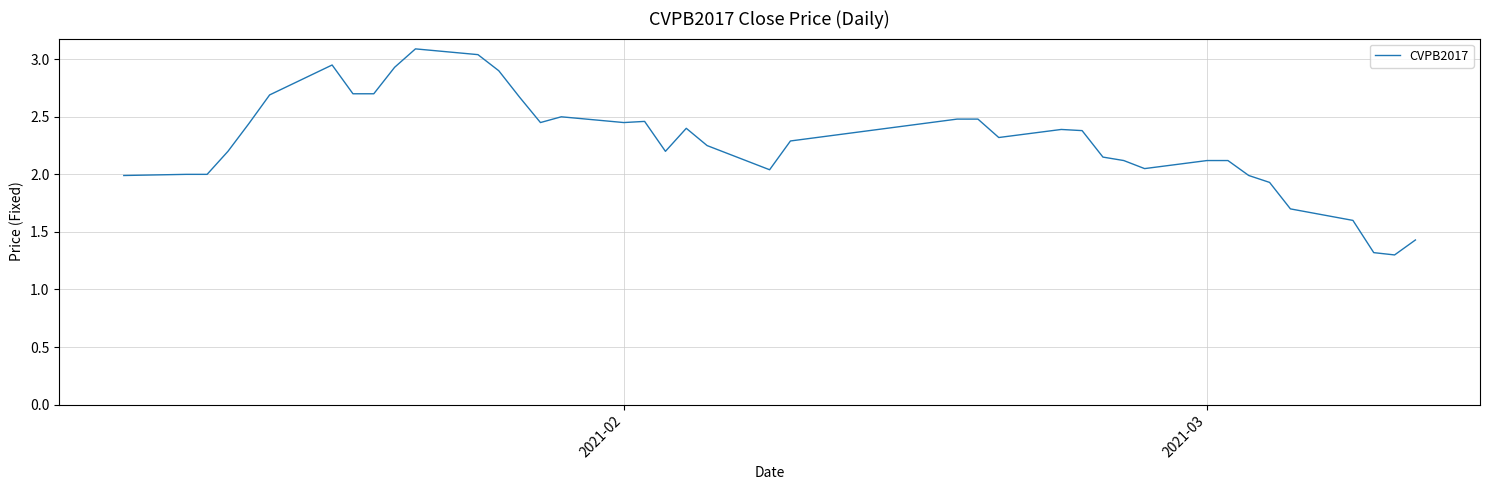

What is the greatest value displayed?

3.1